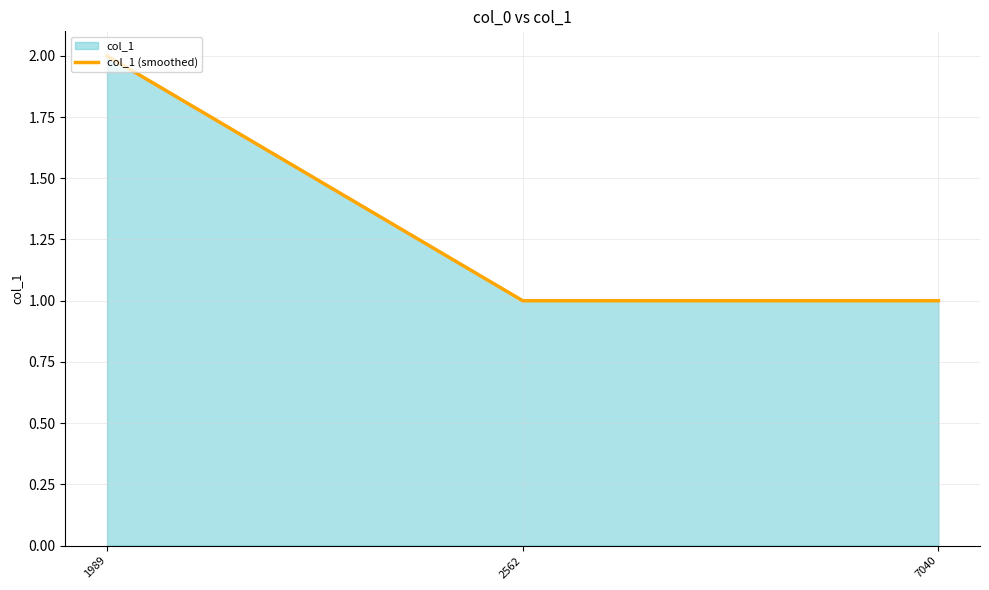

Reading left to right, what are all the values shown in this chart?

1989=2	2562=1	7040=1